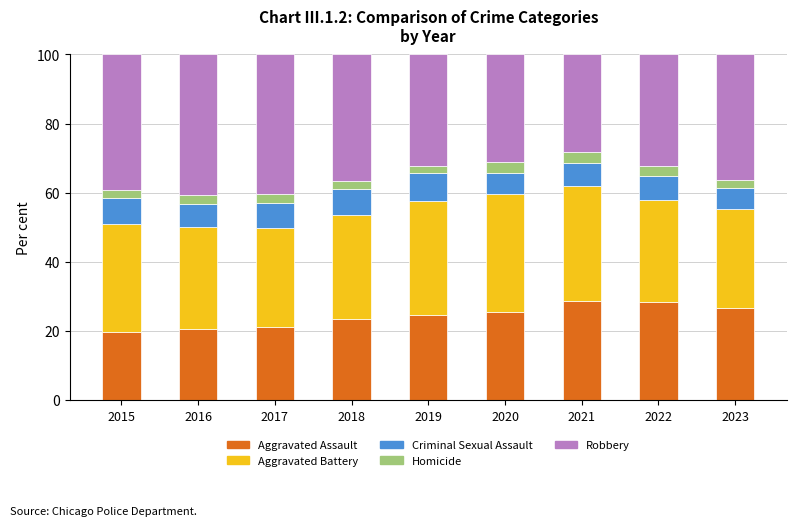

What are all the series names shown in the legend?

Aggravated Assault, Aggravated Battery, Criminal Sexual Assault, Homicide, Robbery